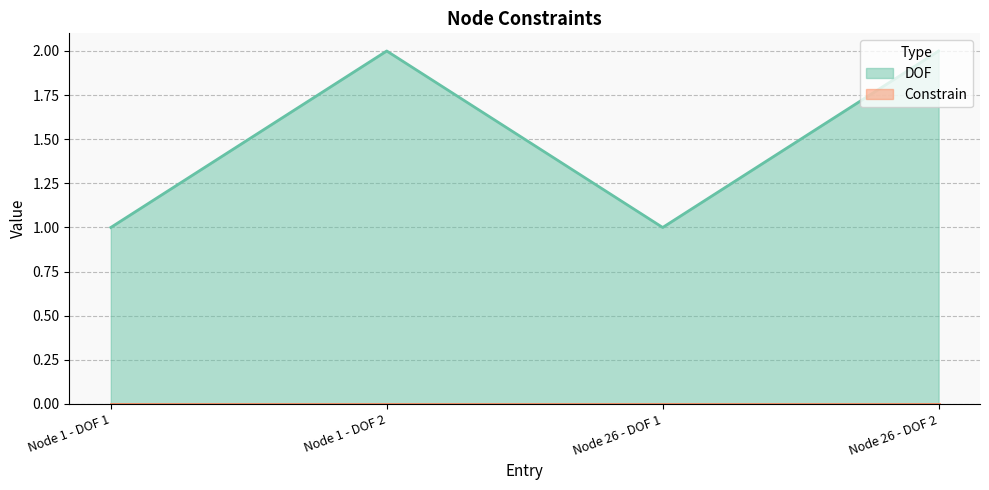

What is the maximum value shown in the chart?

2